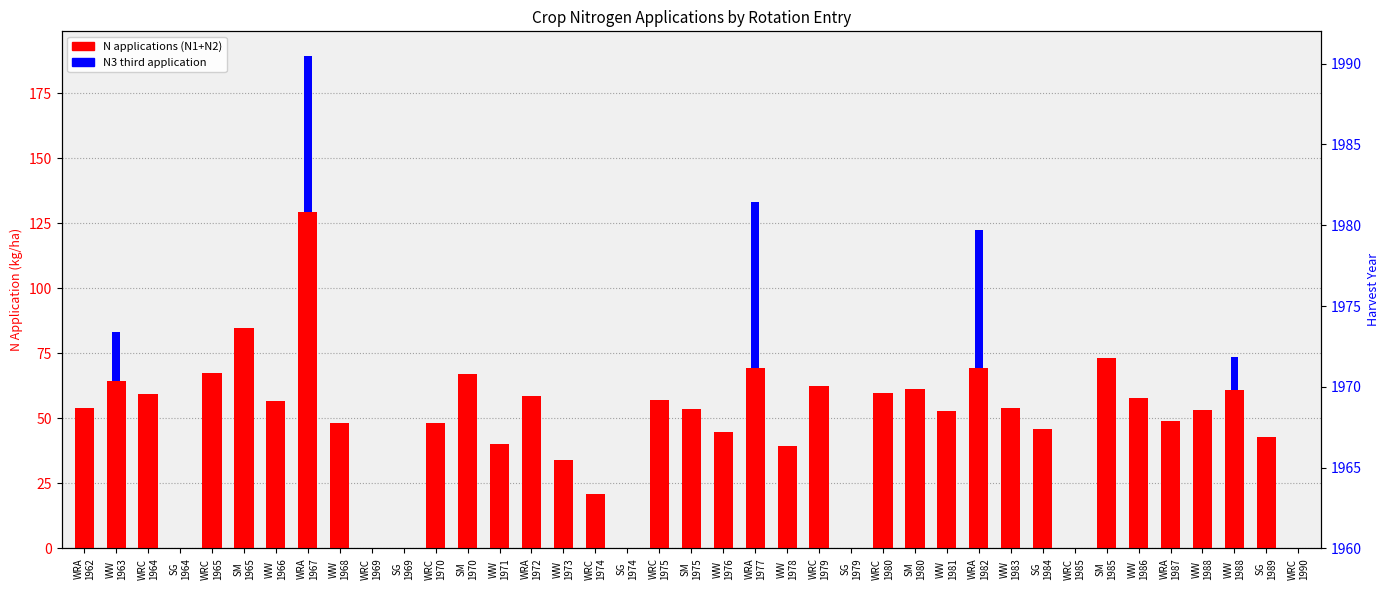

What is the difference between the highest and lowest values at WW
1971?

40.3